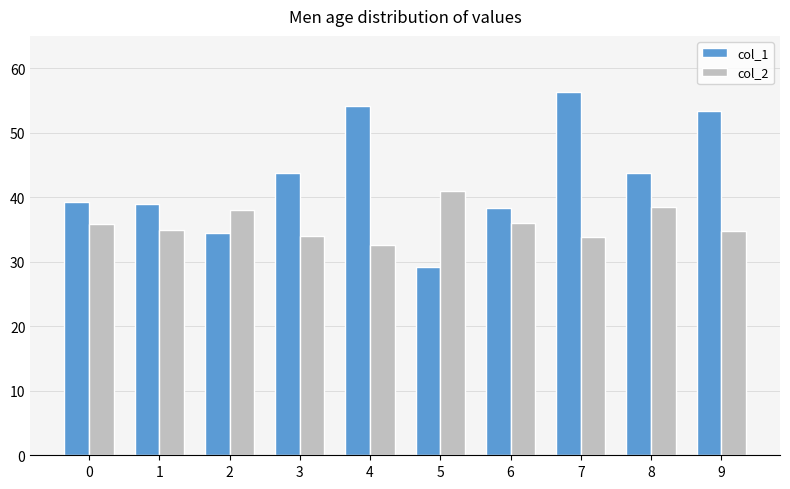

What is the maximum value for col_1?

56.3